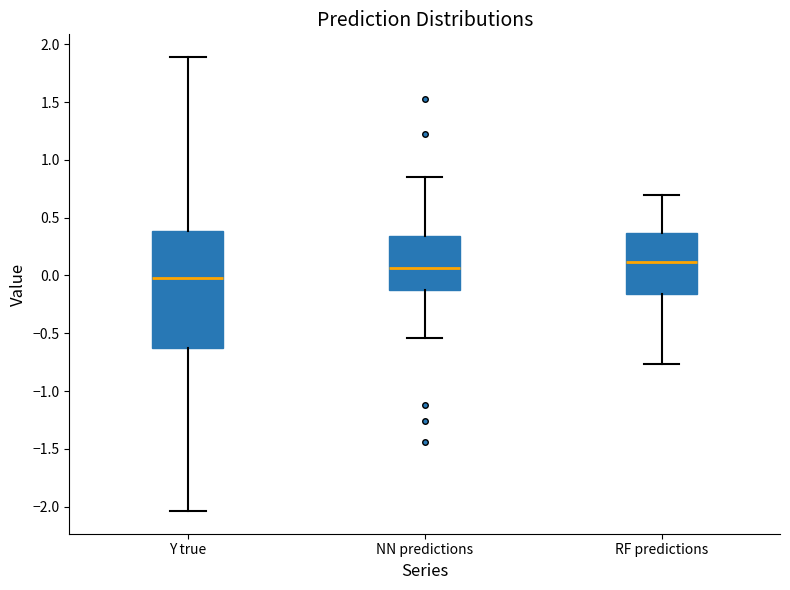

Comparing the boxes themselves (not the whiskers), which one is the tallest?

Y true